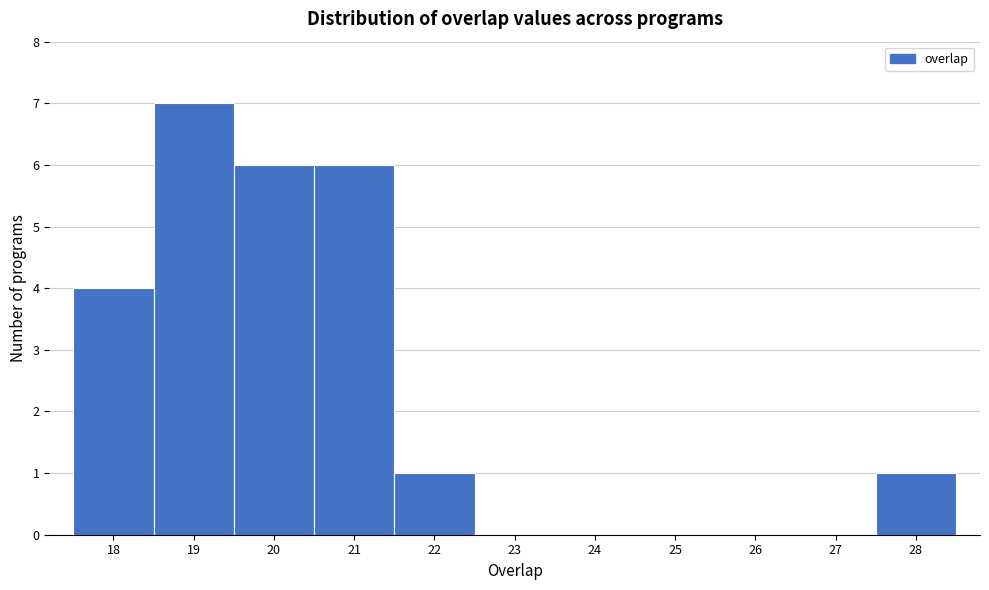

Reading left to right, list every bar in this chart as the range it spans on the x-axis followed by its height. The values are not printed on the chart, so give them approximately, as read against the axis.

17.5 to 18.5: 4
18.5 to 19.5: 7
19.5 to 20.5: 6
20.5 to 21.5: 6
21.5 to 22.5: 1
22.5 to 23.5: 0
23.5 to 24.5: 0
24.5 to 25.5: 0
25.5 to 26.5: 0
26.5 to 27.5: 0
27.5 to 28.5: 1